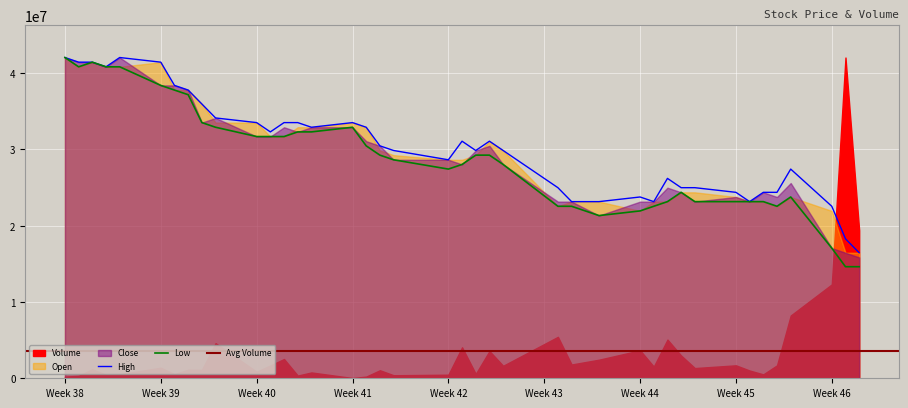

What is the minimum value for High?

16446482.6